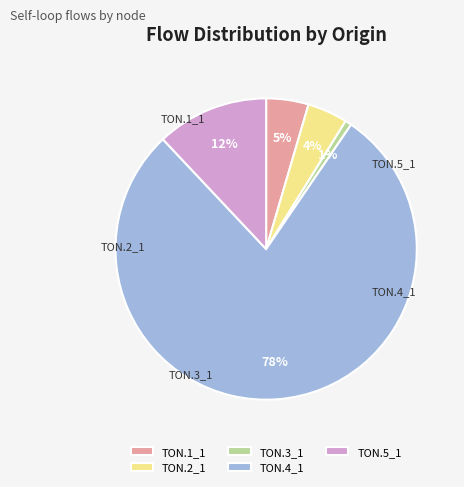

What is the change in value from TON.1_1 to TON.5_1?

+6844.5